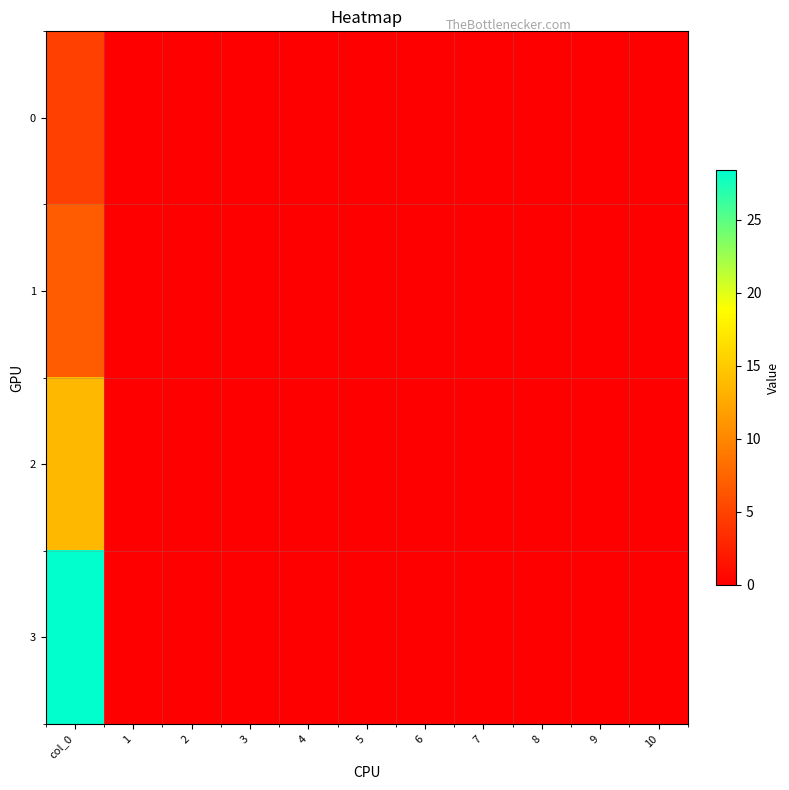

Which has a higher value, 5 or 10?

5